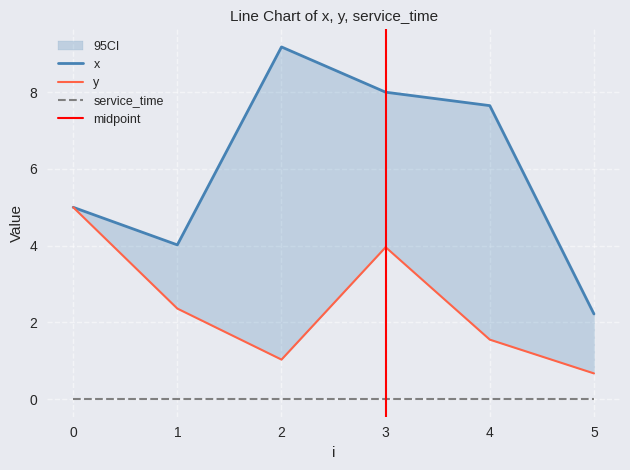

At 3, list the series in order from smallest to largest.

y, x